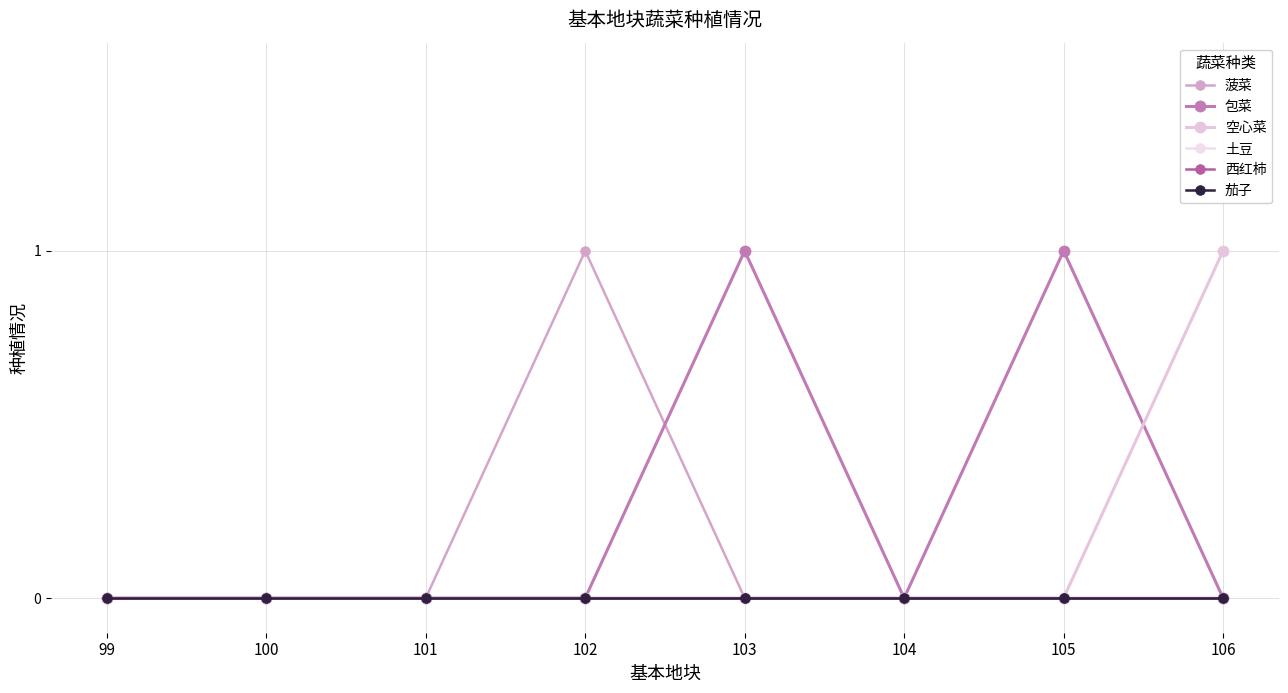

Is this an area chart (filled region under the line)?

No